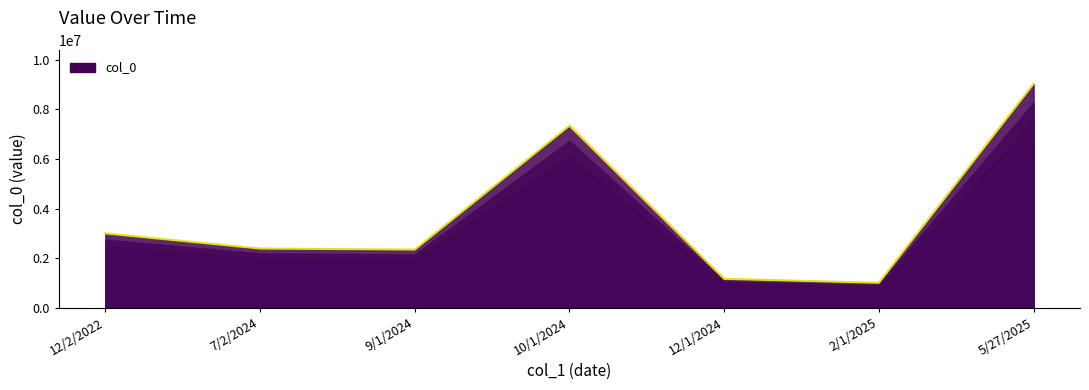

The value at 5/27/2025 is 9034210. True or false?

True